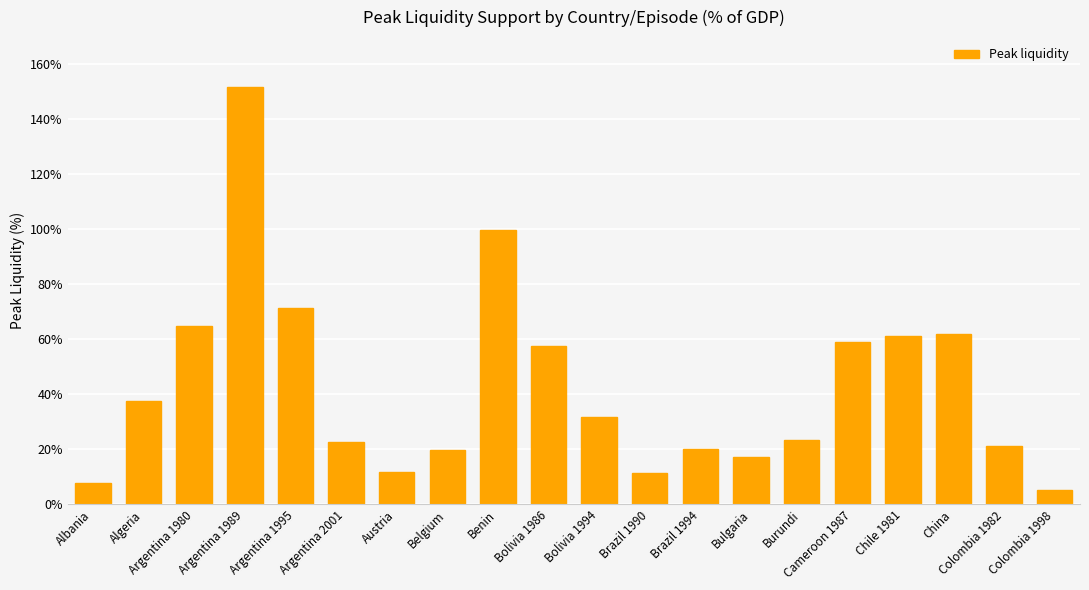

The value at Benin is 99.6. True or false?

True